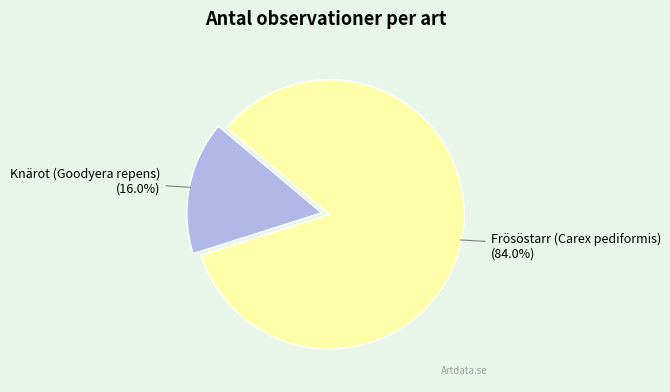

Which category has the smallest portion of the pie?

Knärot (Goodyera repens)